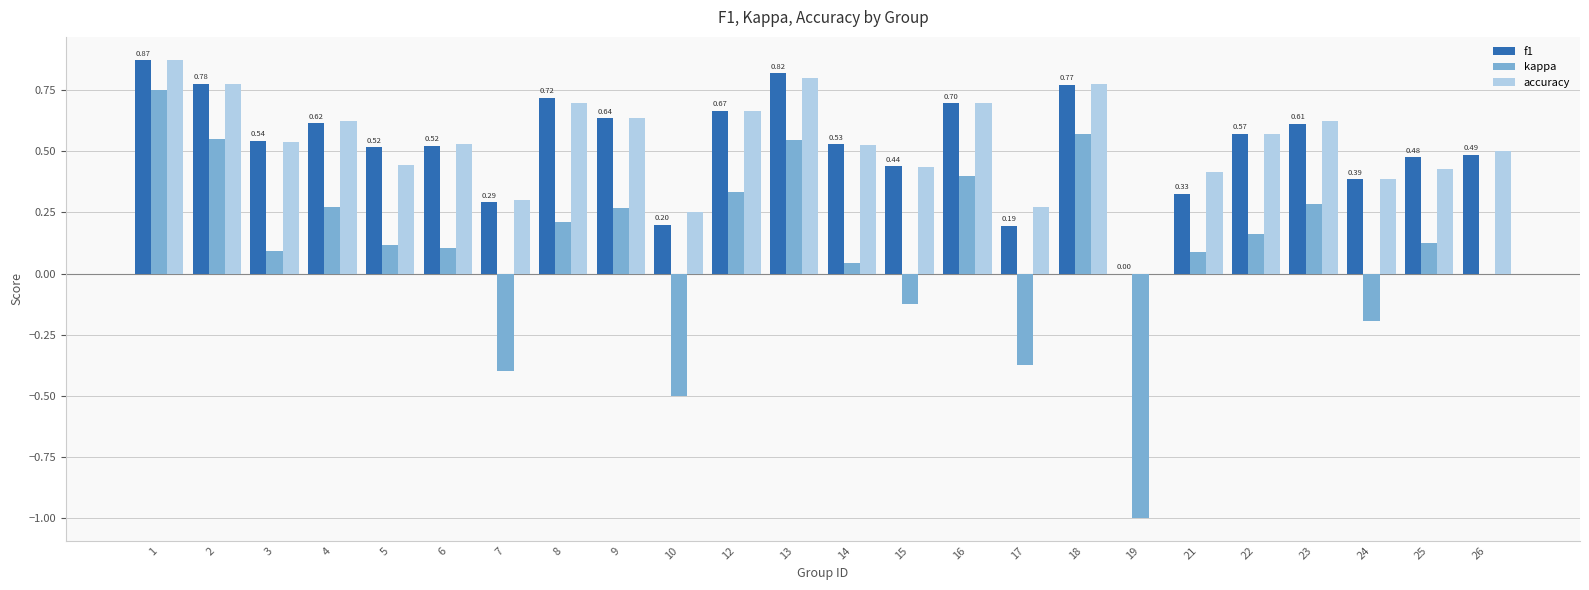

What is the sum of all accuracy values?

12.8